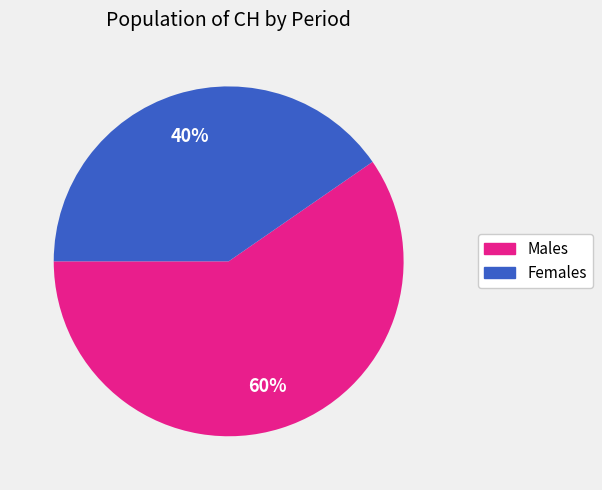

To the nearest percent, what portion does Females represent?

40%